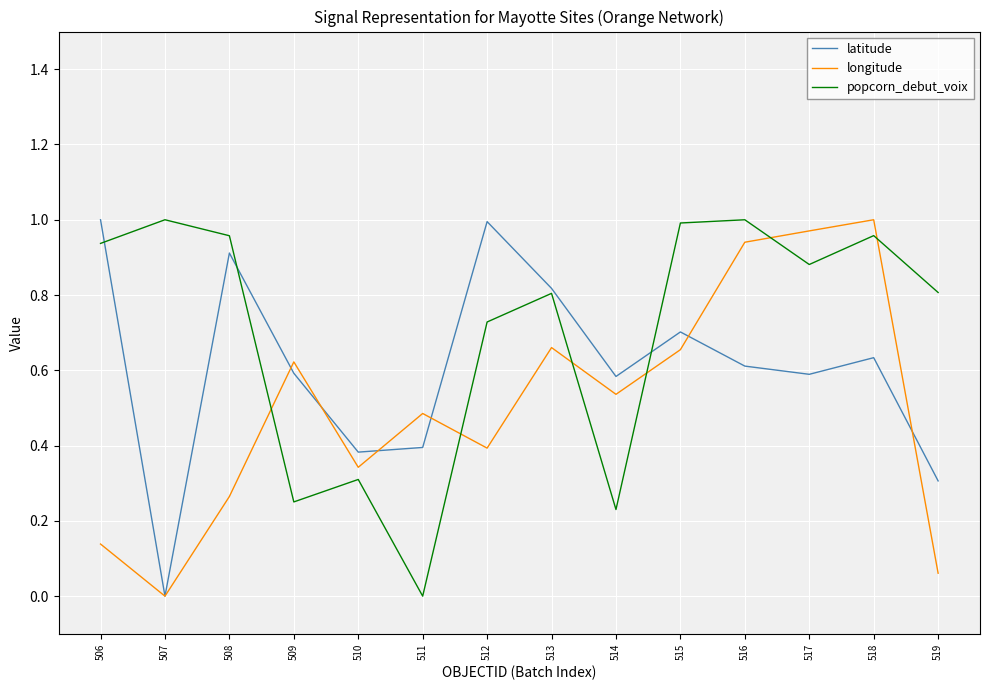

The value of longitude at 517 is 0.2. True or false?

False